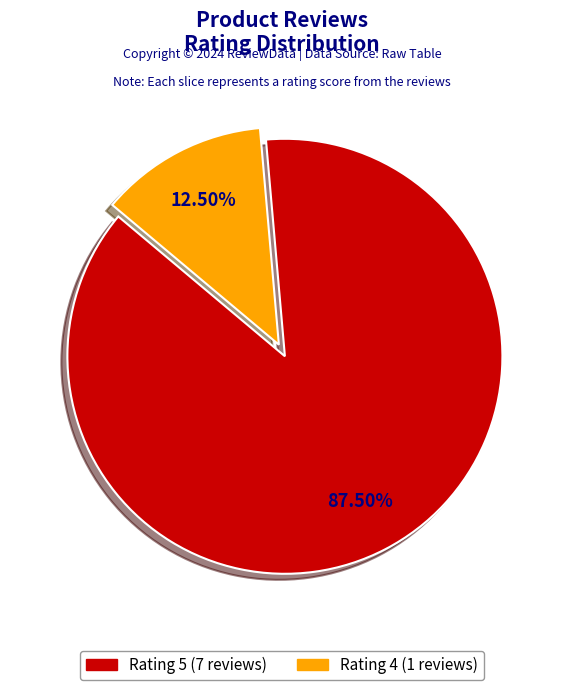

Does any single category account for the majority?

Yes